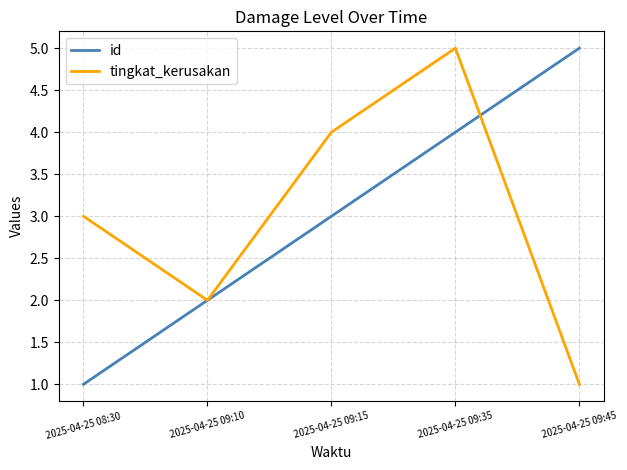

The value of tingkat_kerusakan at 2025-04-25 09:10 is 1. True or false?

False